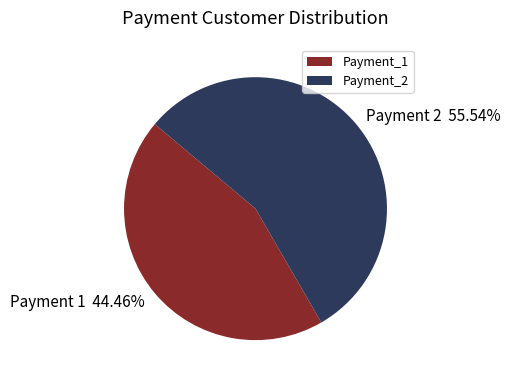

Which category has the smallest portion of the pie?

Payment_1